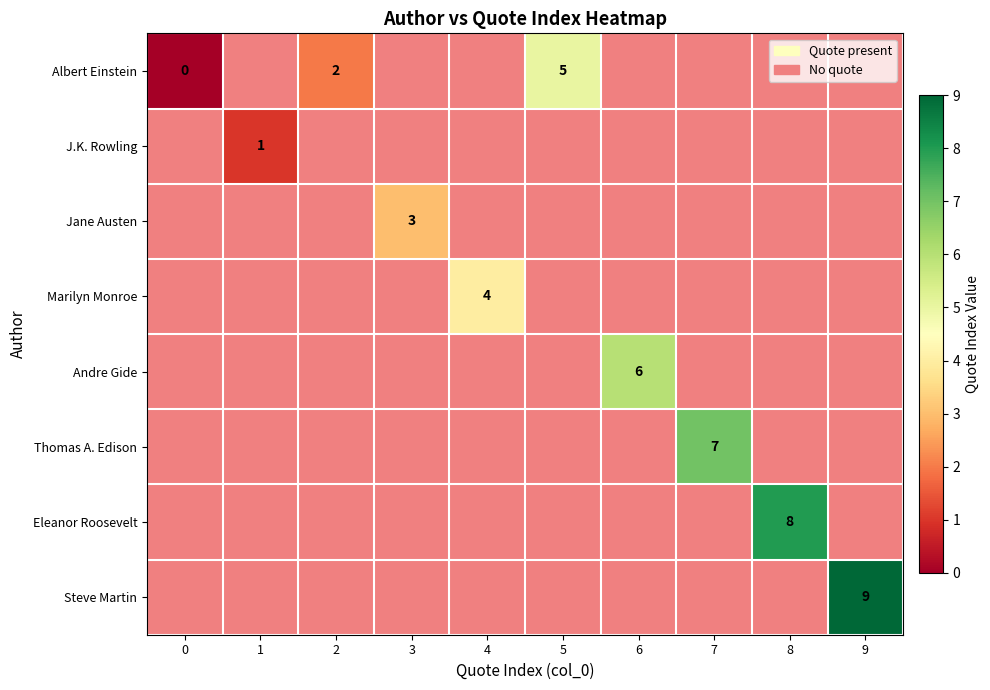

Which has a higher value, 8 or 7?

8